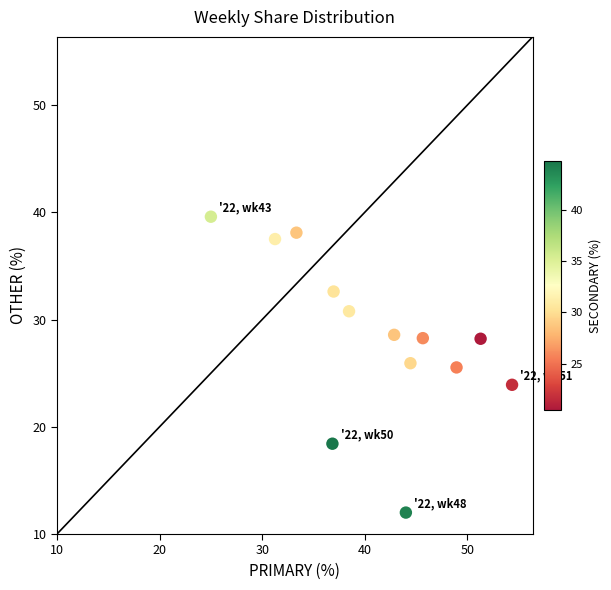

What is the range of X values (max minus min)?

29.3